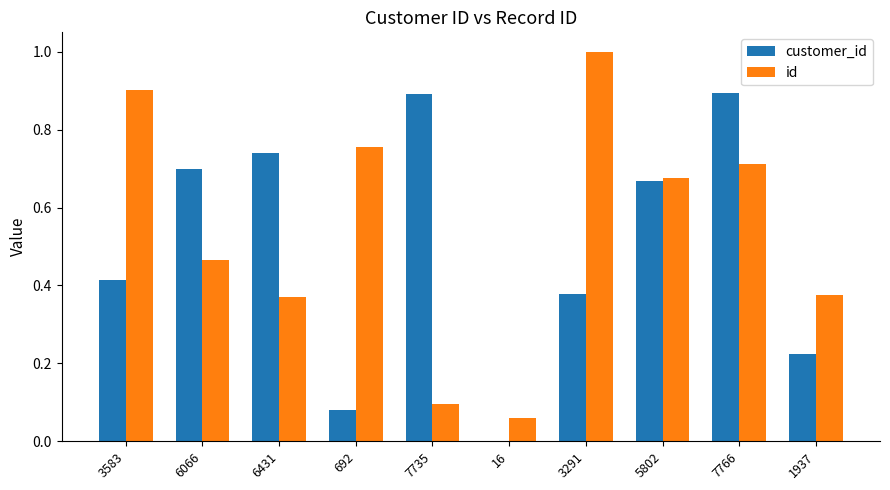

What are all the series names shown in the legend?

customer_id, id